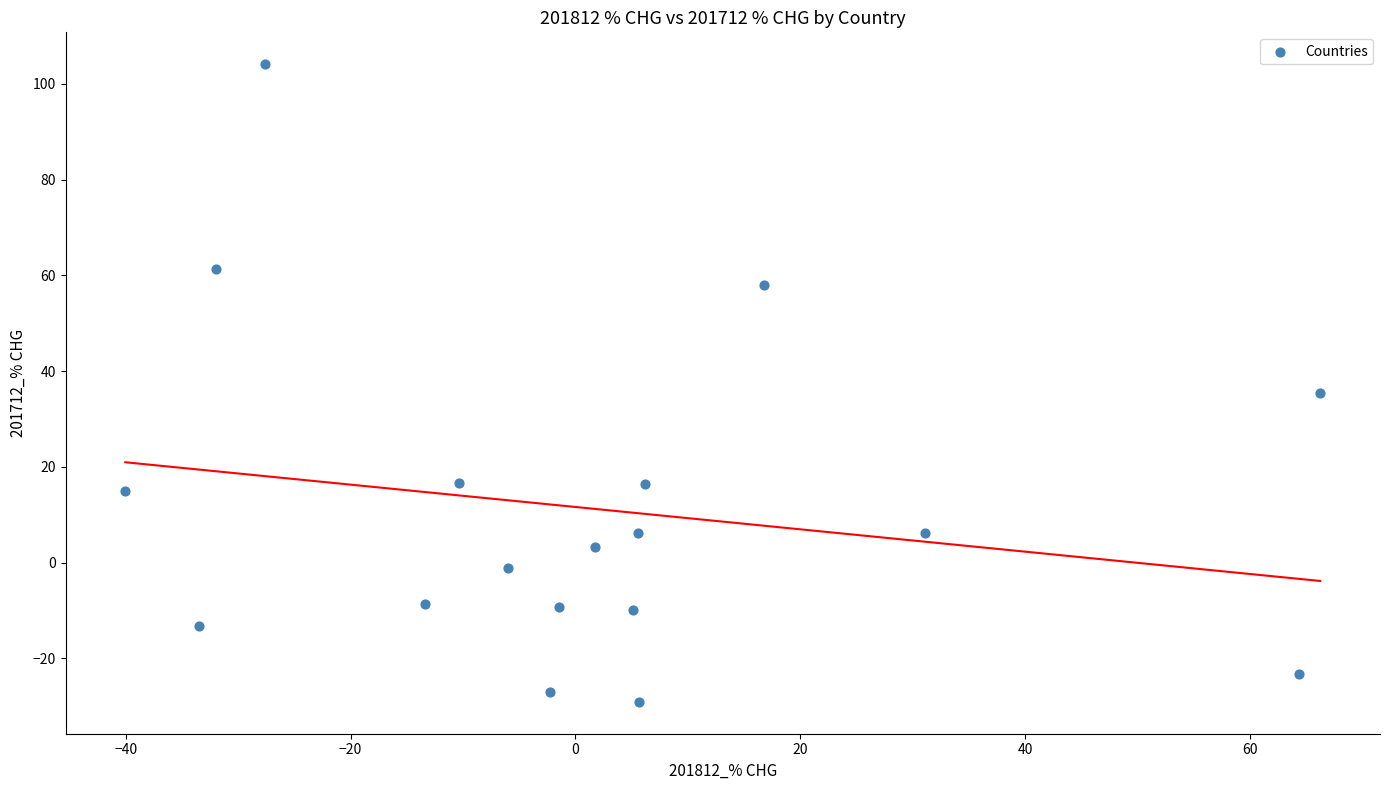

What is the range of Y values (max minus min)?

133.2